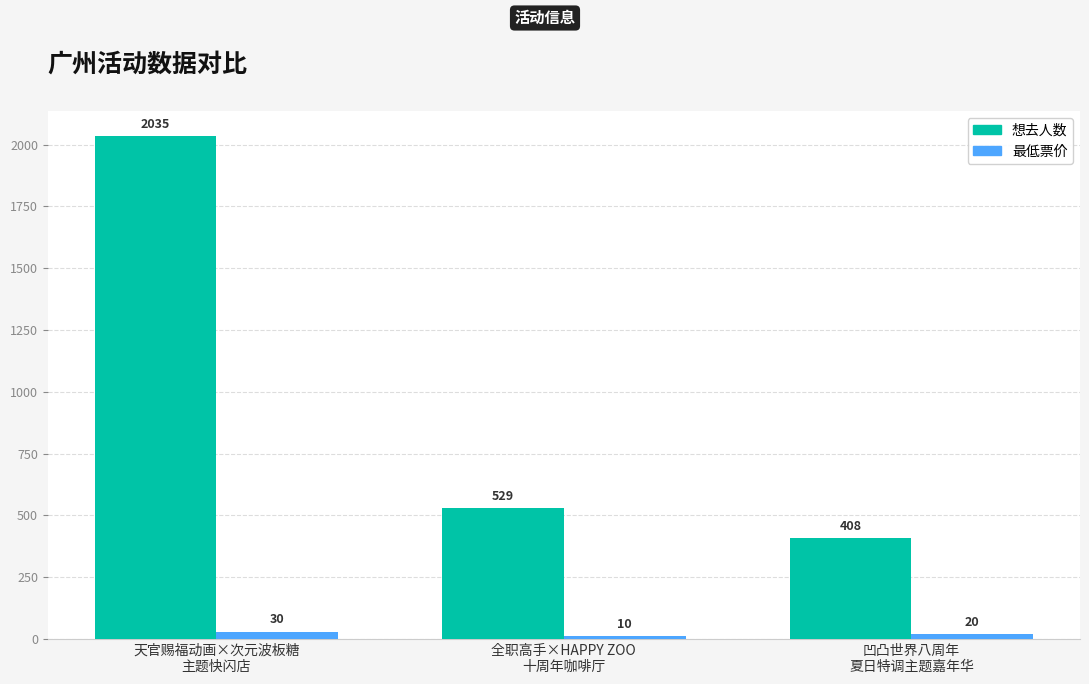

Which series has the widest spread of values?

想去人数